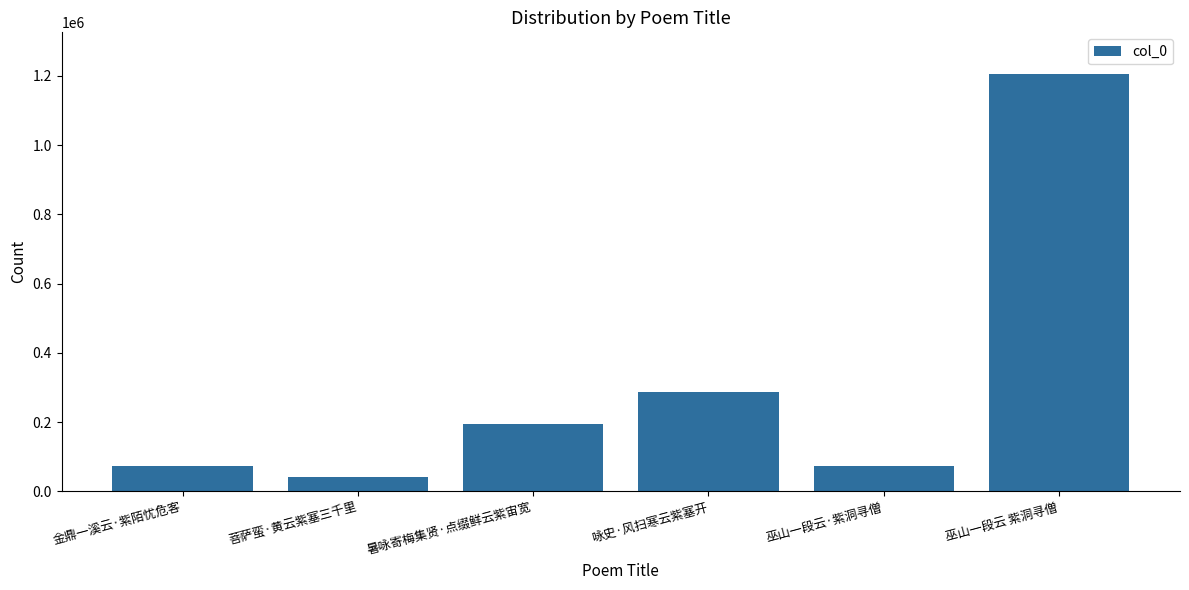

How many bars are there in total?

6